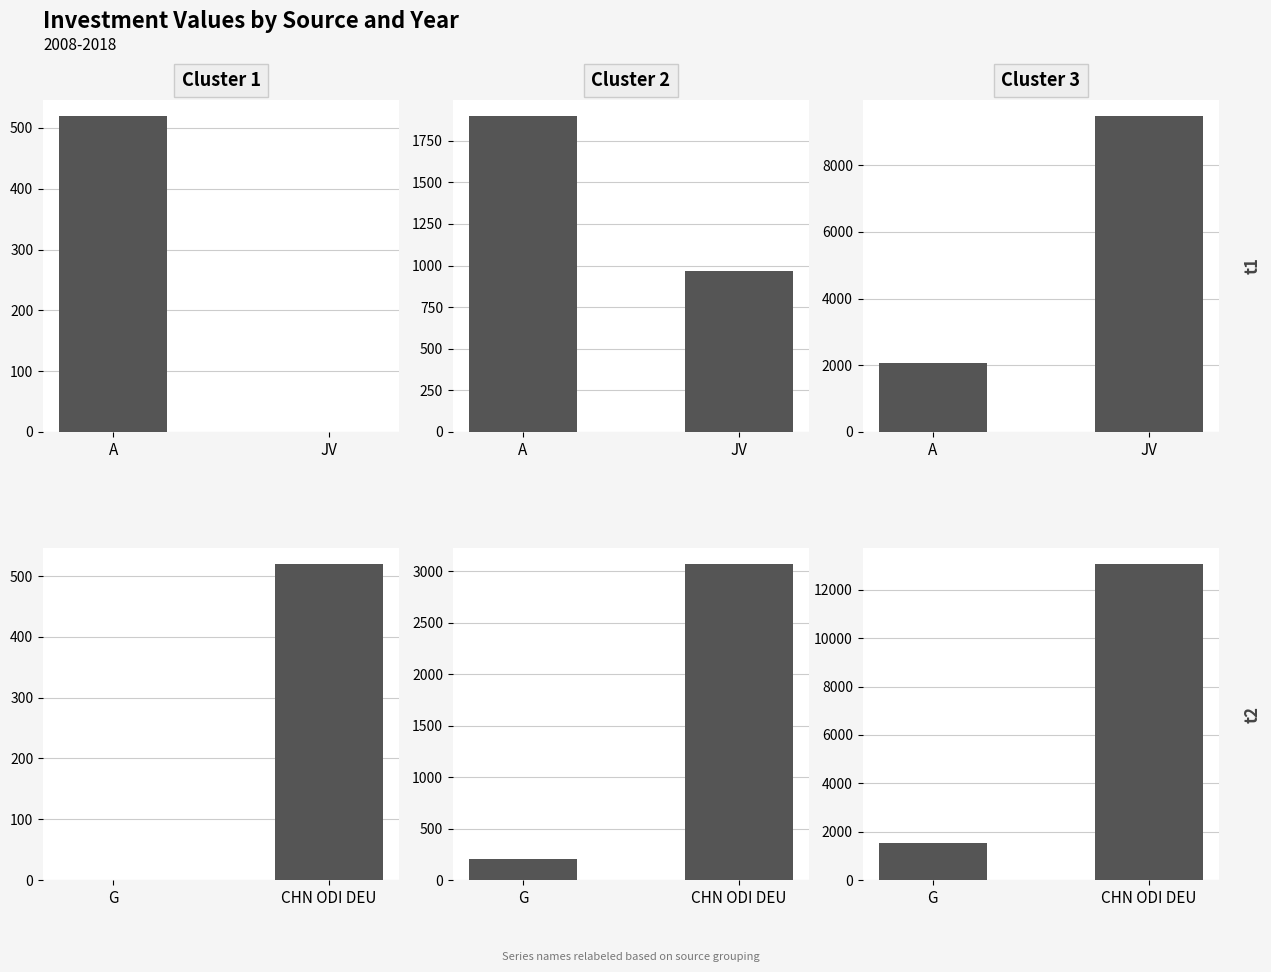

Which series has the widest spread of values?

CHN ODI DEU